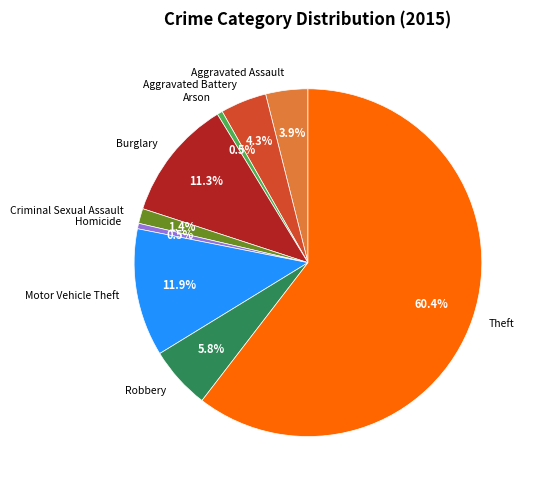

Which has a higher value, Arson or Burglary?

Burglary